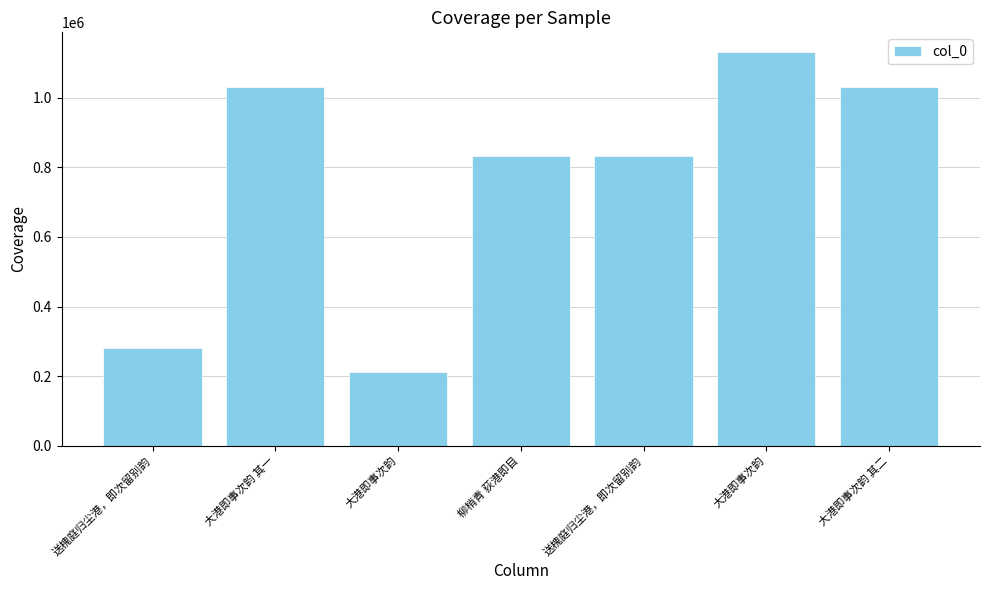

List the labels in order of value, largest first.

大港即事次韵, 大港即事次韵 其一, 大港即事次韵 其二, 柳梢青 荻港即目, 送槐庭归尘港，即次留别韵, 送槐庭归尘港，即次留别韵, 大港即事次韵